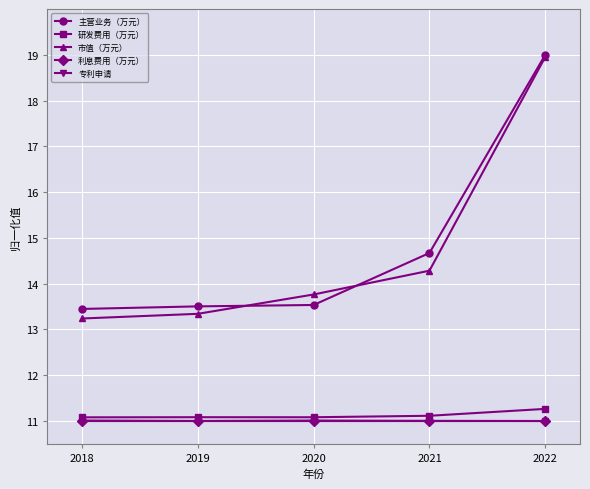

What is the value of the 研发费用（万元） point at the 4th from the left?

11.1